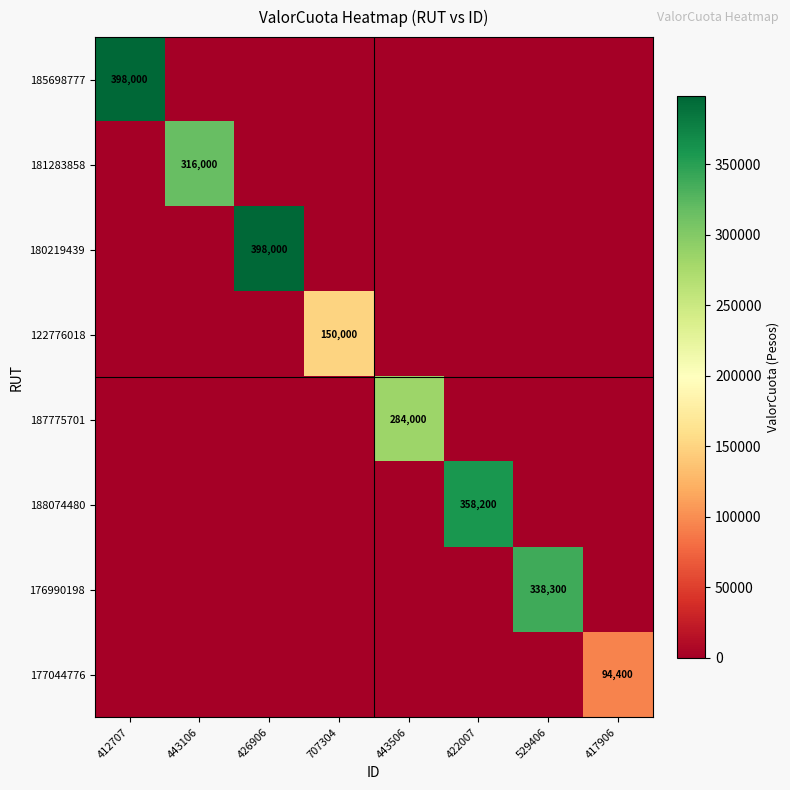

Is it true that 180219439 equals 110046 at 426906?

False